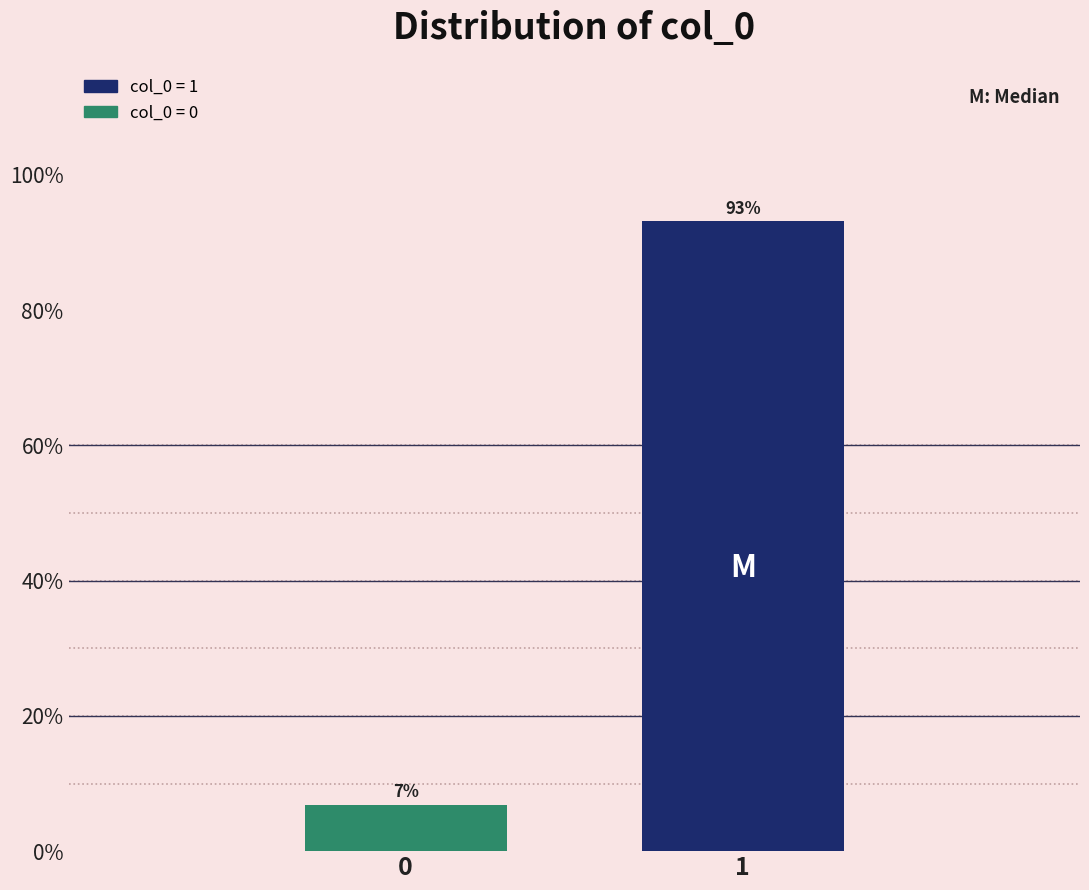

What is the minimum value shown in the chart?

6.9